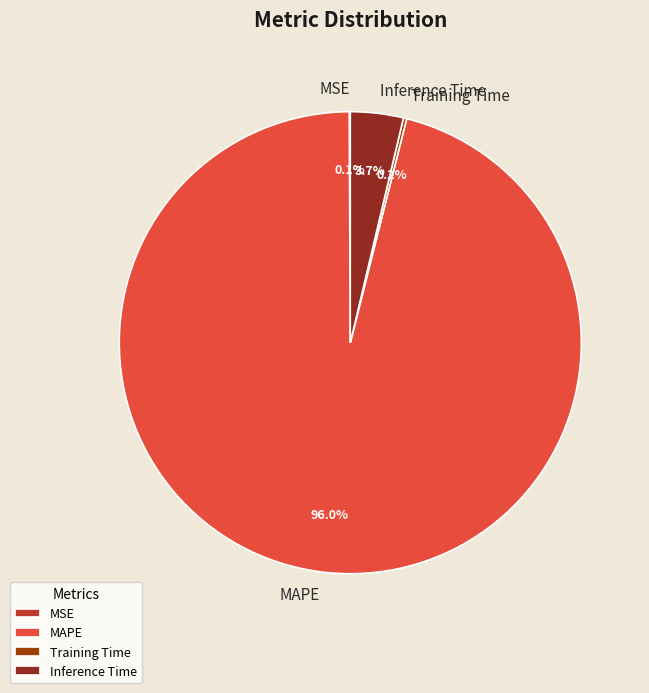

What percentage is the Inference Time slice, to the nearest percent?

4%